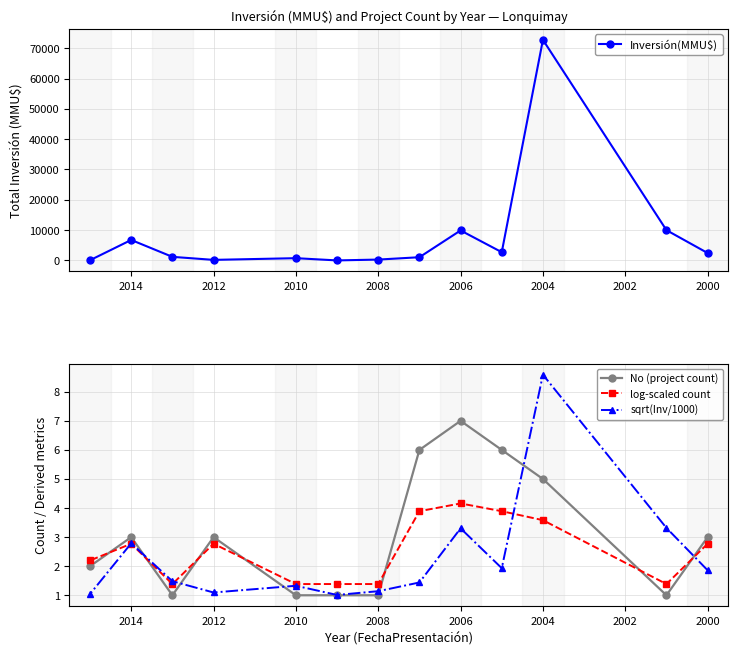

How many times do No (project count) and log-scaled count cross each other?

7